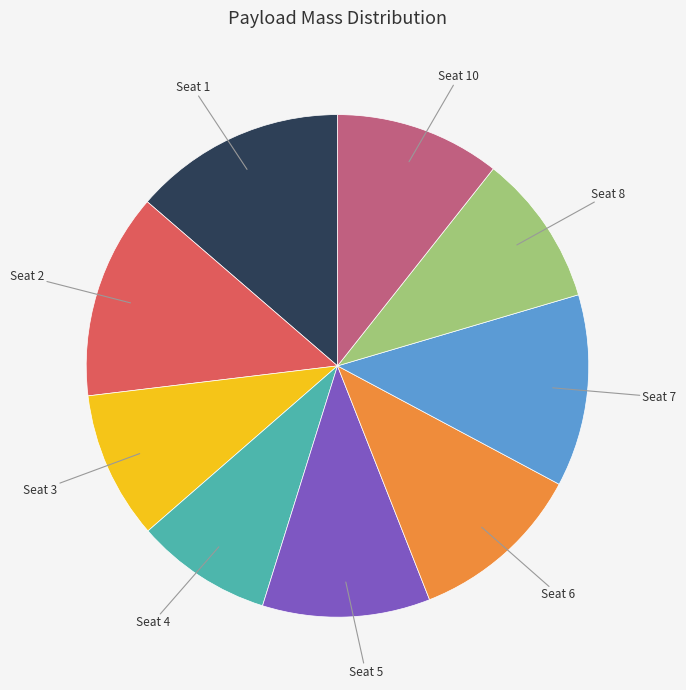

Is there any slice that represents more than half of the pie?

No